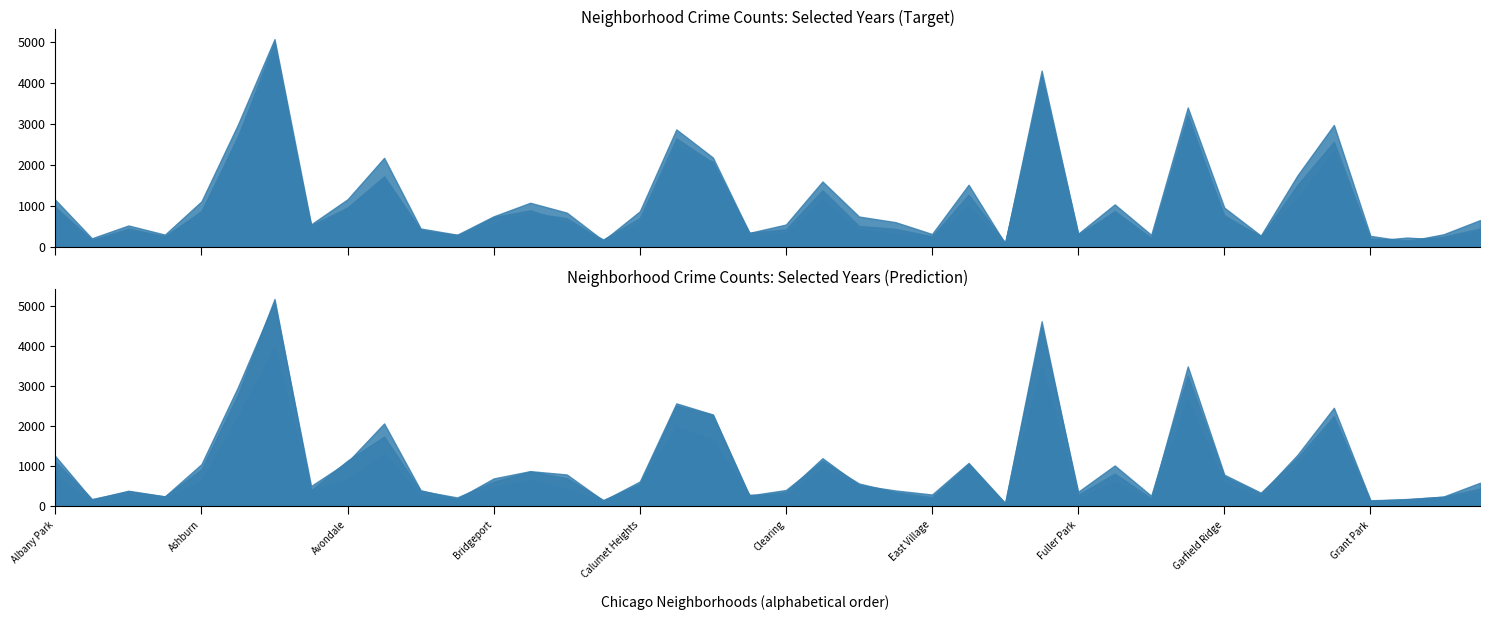

At which label does 2019 reach its minimum?

Edison Park